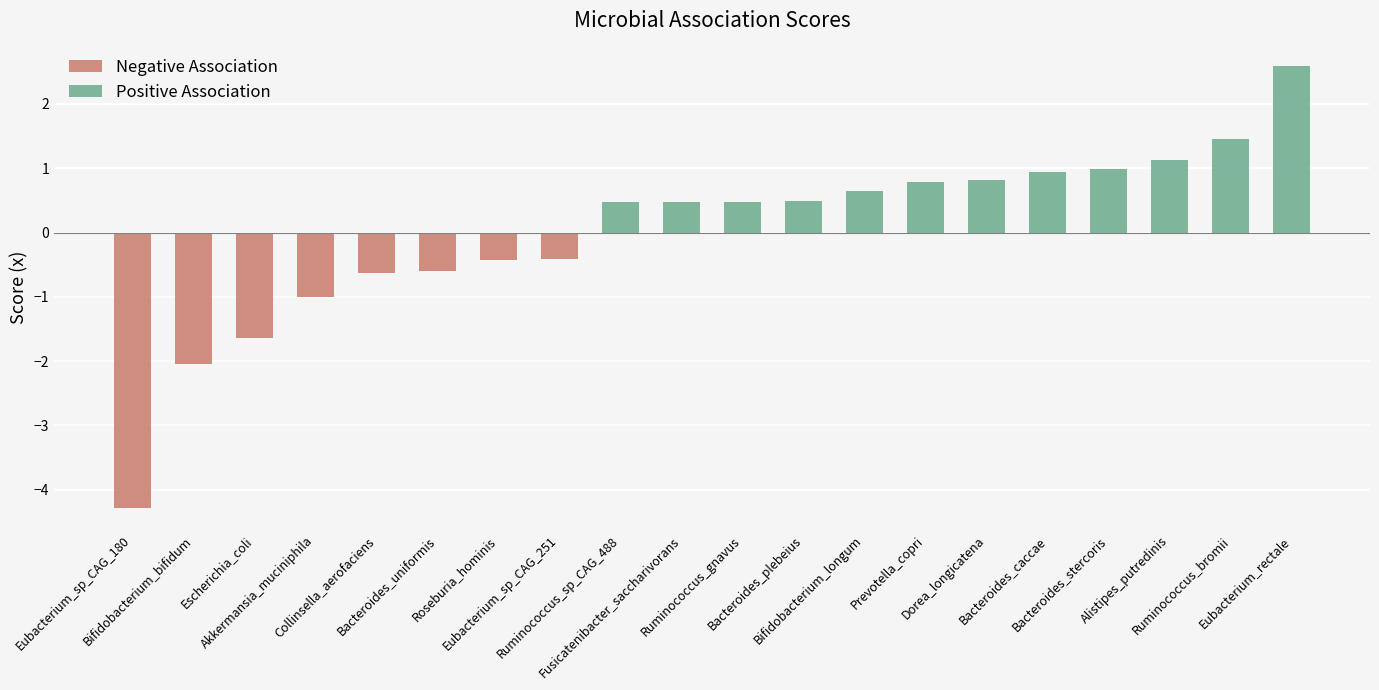

Between Ruminococcus_sp_CAG_488 and Ruminococcus_gnavus, which is larger?

Ruminococcus_gnavus